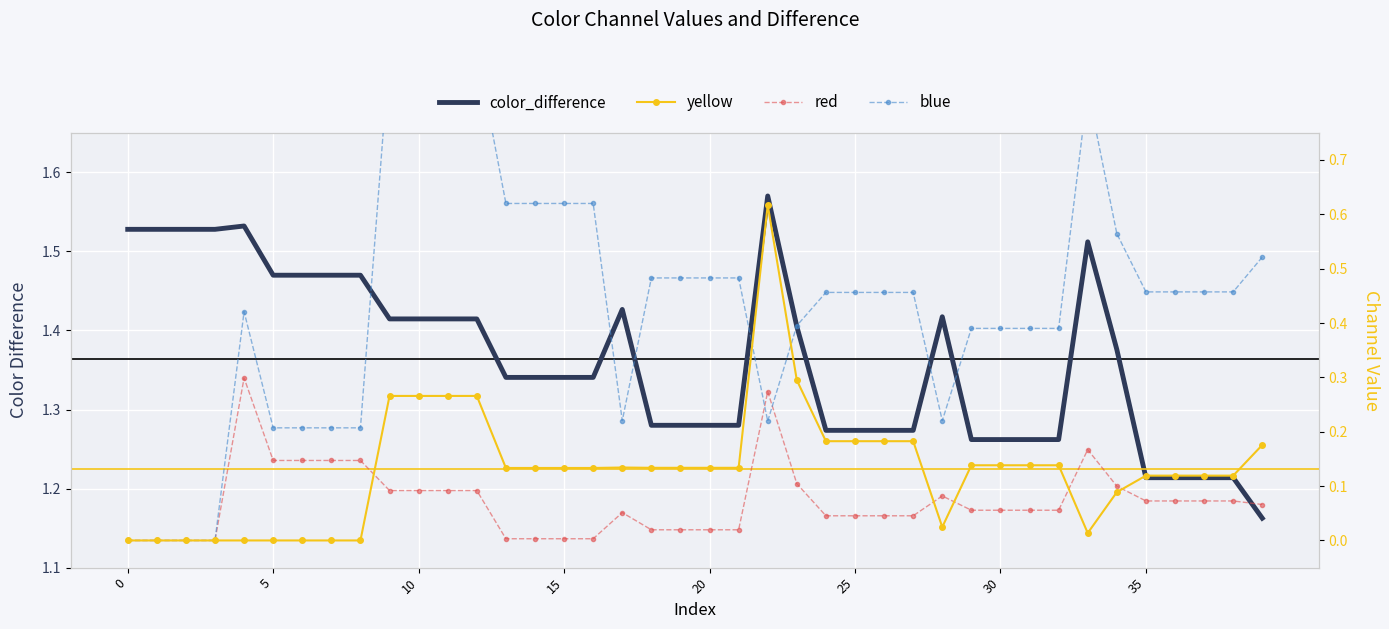

Reading right to left, list all the values displayed in this chart.

color_difference: 1.2	1.2	1.2	1.2	1.2	1.4	1.5	1.3	1.3	1.3	1.3	1.4	1.3	1.3	1.3	1.3	1.4	1.6	1.3	1.3	1.3	1.3	1.4	1.3	1.3	1.3	1.3	1.4	1.4	1.4	1.4	1.5	1.5	1.5	1.5	1.5	1.5	1.5	1.5	1.5
yellow: 0.2	0.1	0.1	0.1	0.1	0.1	0.0	0.1	0.1	0.1	0.1	0.0	0.2	0.2	0.2	0.2	0.3	0.6	0.1	0.1	0.1	0.1	0.1	0.1	0.1	0.1	0.1	0.3	0.3	0.3	0.3	-0.0	0.0	-0.0	-0.0	-0.0	0.0	0.0	0.0	0.0
red: 0.1	0.1	0.1	0.1	0.1	0.1	0.2	0.1	0.1	0.1	0.1	0.1	0.0	0.0	0.0	0.0	0.1	0.3	0.0	0.0	0.0	0.0	0.1	0.0	0.0	0.0	0.0	0.1	0.1	0.1	0.1	0.1	0.1	0.1	0.1	0.3	0.0	0.0	0.0	0.0
blue: 0.5	0.5	0.5	0.5	0.5	0.6	0.8	0.4	0.4	0.4	0.4	0.2	0.5	0.5	0.5	0.5	0.4	0.2	0.5	0.5	0.5	0.5	0.2	0.6	0.6	0.6	0.6	0.9	0.9	0.9	0.9	0.2	0.2	0.2	0.2	0.4	0.0	0.0	0.0	0.0